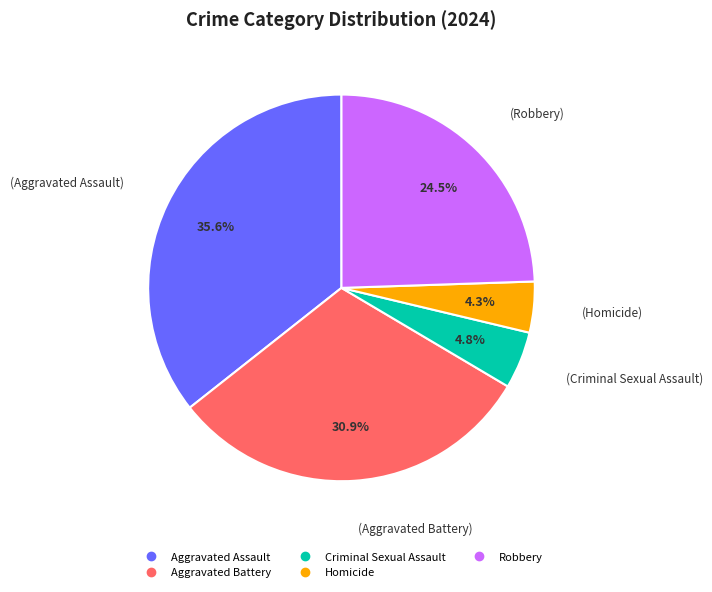

Between Aggravated Battery and Robbery, which is larger?

Aggravated Battery